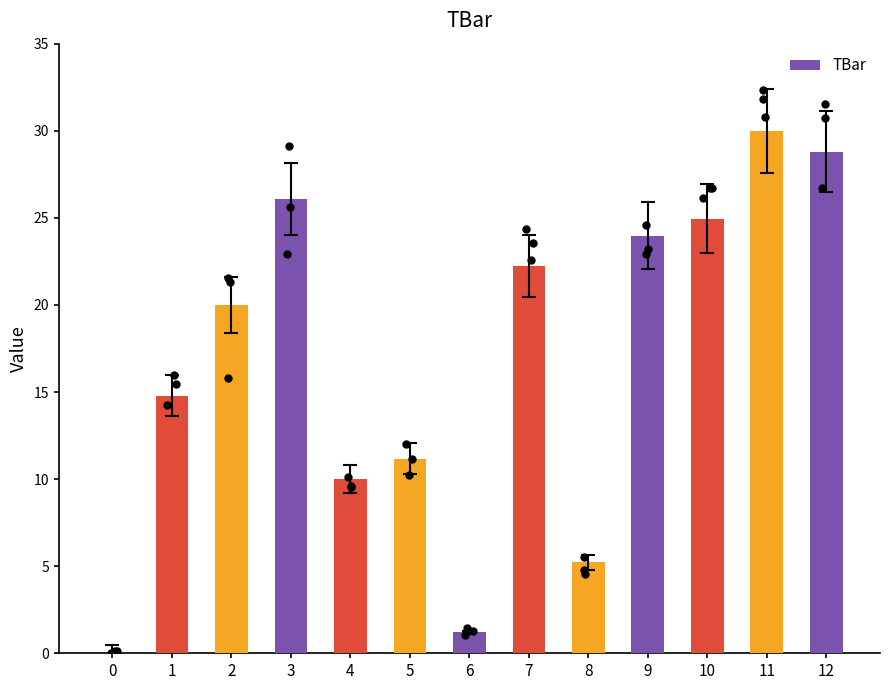

What is the change in value from 0 to 7?

+22.3